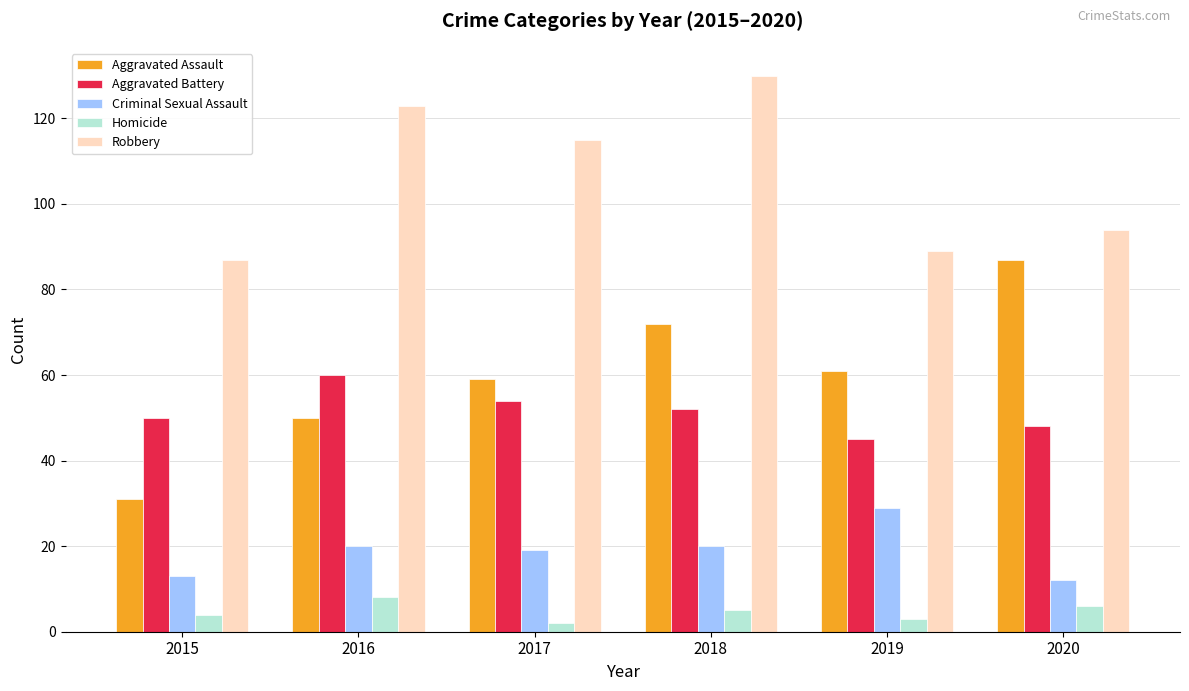

Which series has the largest total across all categories?

Robbery